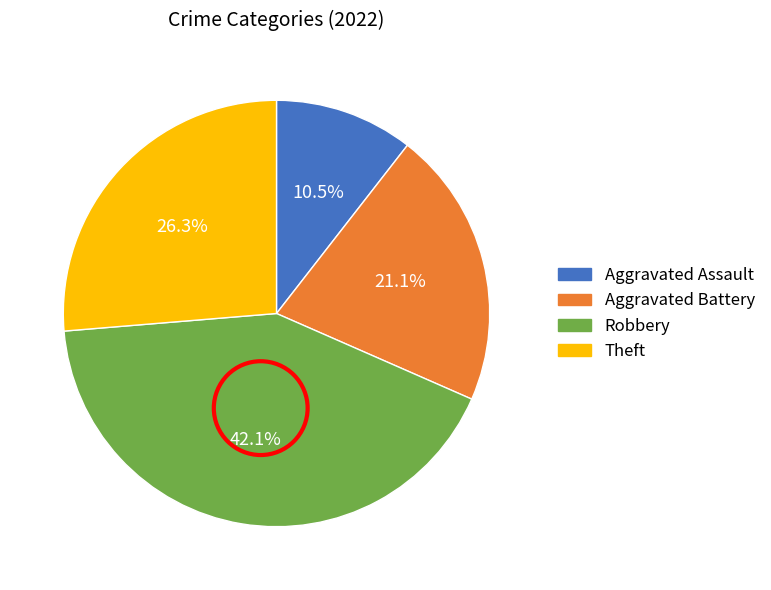

What percentage is the Aggravated Battery slice, to the nearest percent?

21%